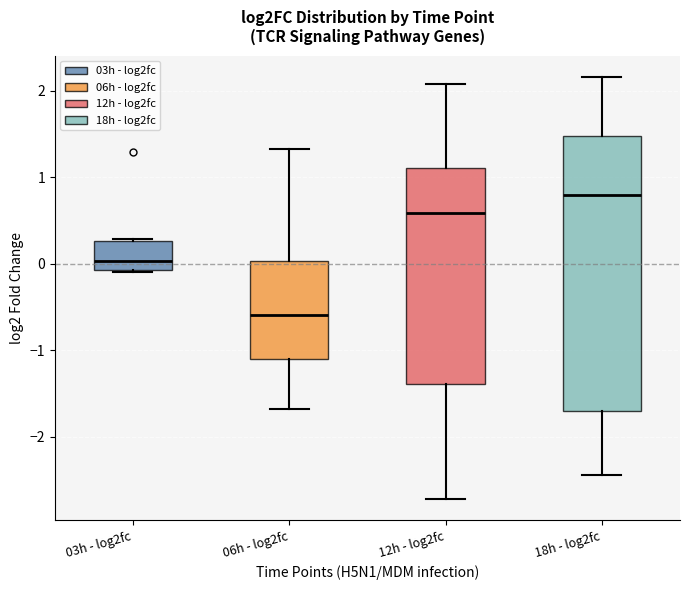

Reading left to right, transcribe this box plot: for each box, give where its median line is, the range the box spans, and where its two whiskers end, as read against the y-axis. The values are not printed on the chart, so give them approximately, as read against the axis.

03h - log2fc: median 0.0, box -0.1 to 0.3, whiskers -0.1 to 0.3
06h - log2fc: median -0.6, box -1.1 to 0.0, whiskers -1.7 to 1.3
12h - log2fc: median 0.6, box -1.4 to 1.1, whiskers -2.7 to 2.1
18h - log2fc: median 0.8, box -1.7 to 1.5, whiskers -2.4 to 2.2